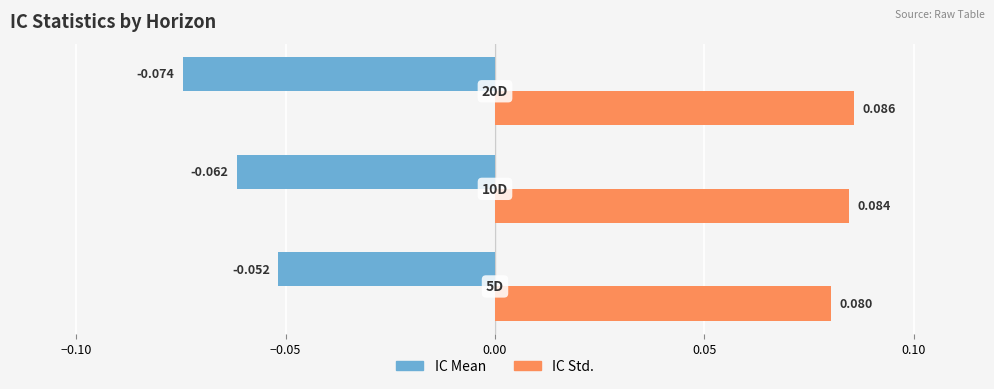

Which series has the largest total across all categories?

IC Std.